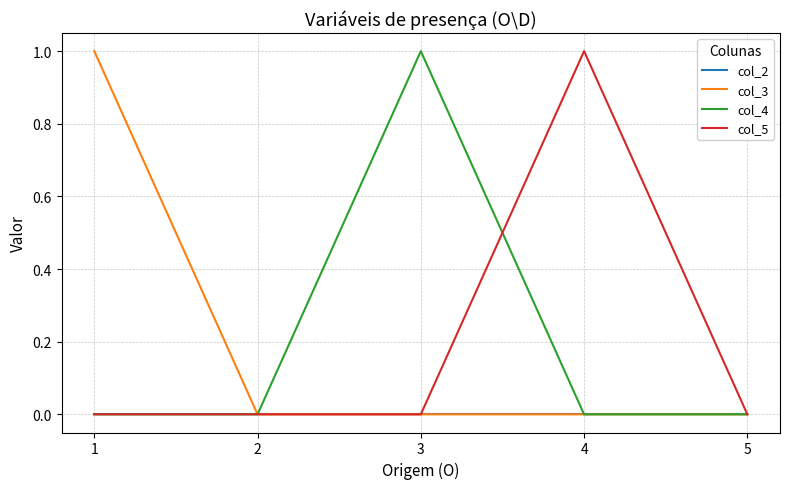

Between 1 and 5, which series saw the biggest shift?

col_3